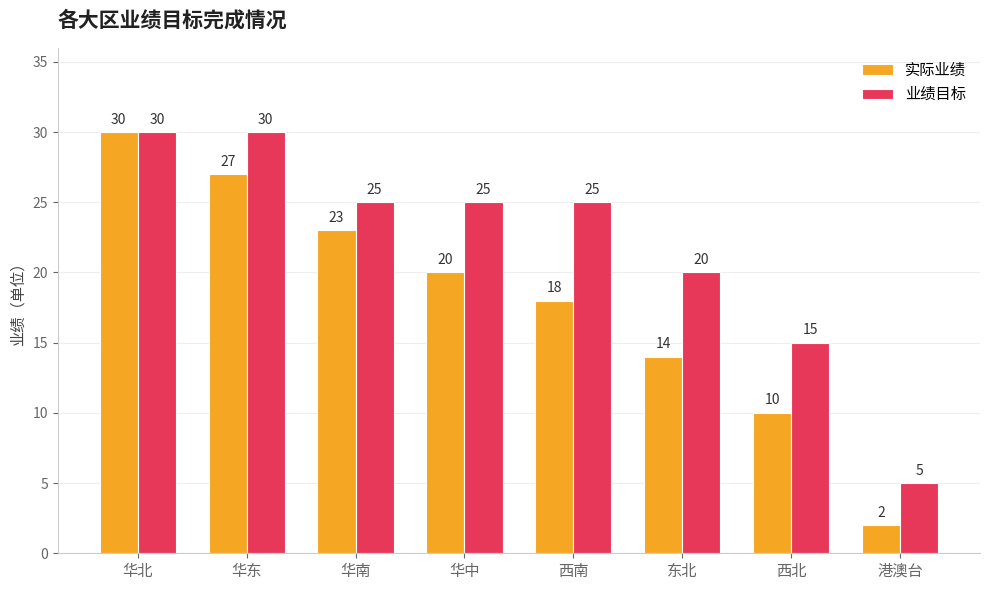

Is it true that 实际业绩 equals 45 at 华东?

False